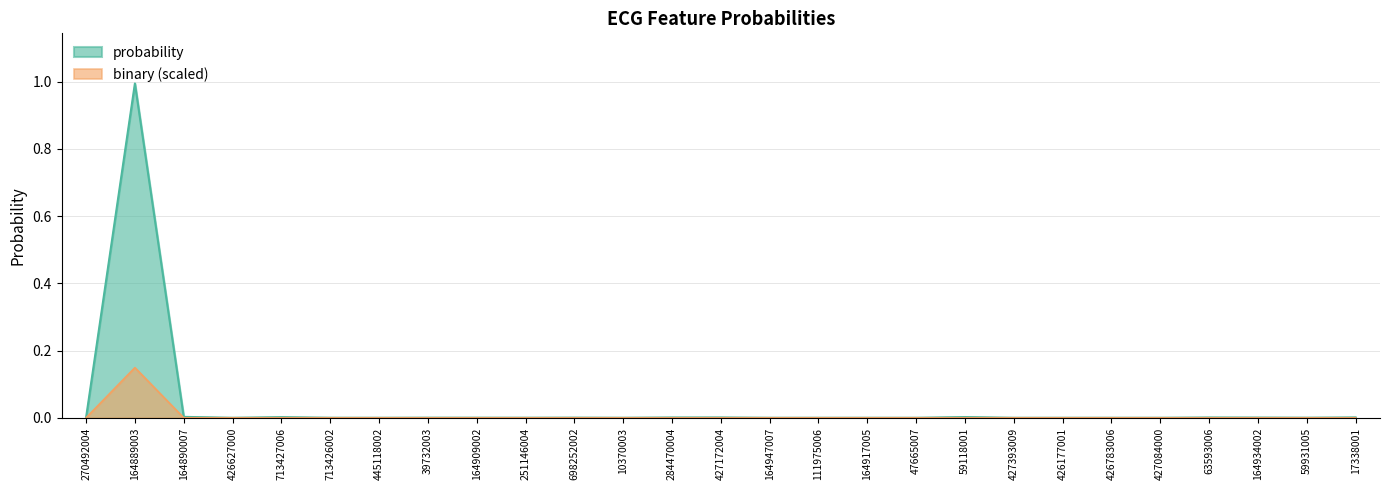

List the series in order of their peak value, lowest first.

binary (scaled), probability